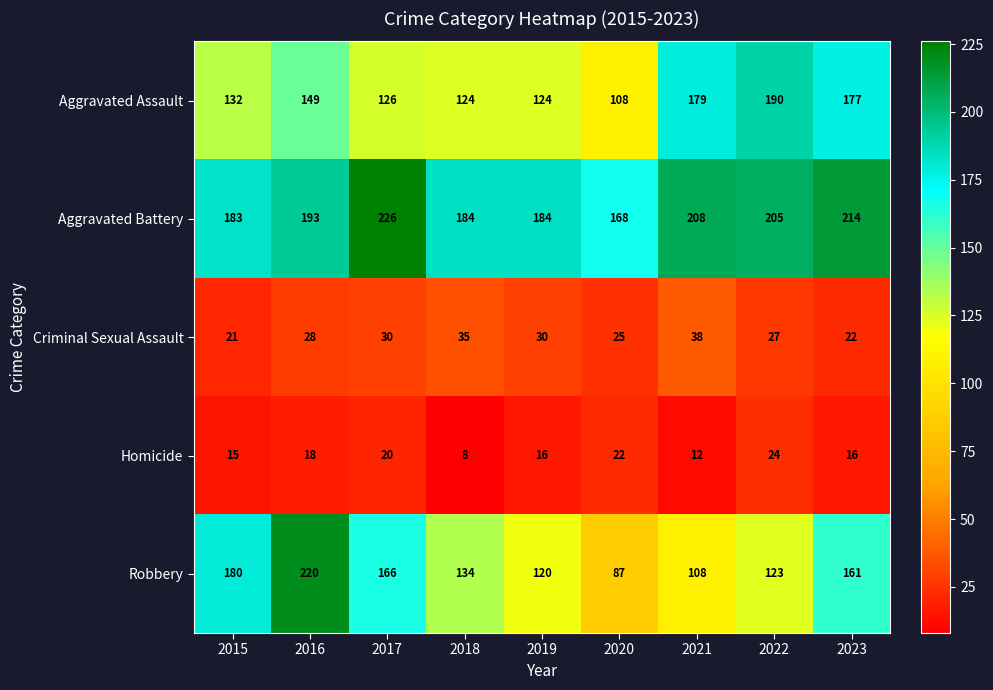

What is the spread (max minus min) of values at 2015?

168